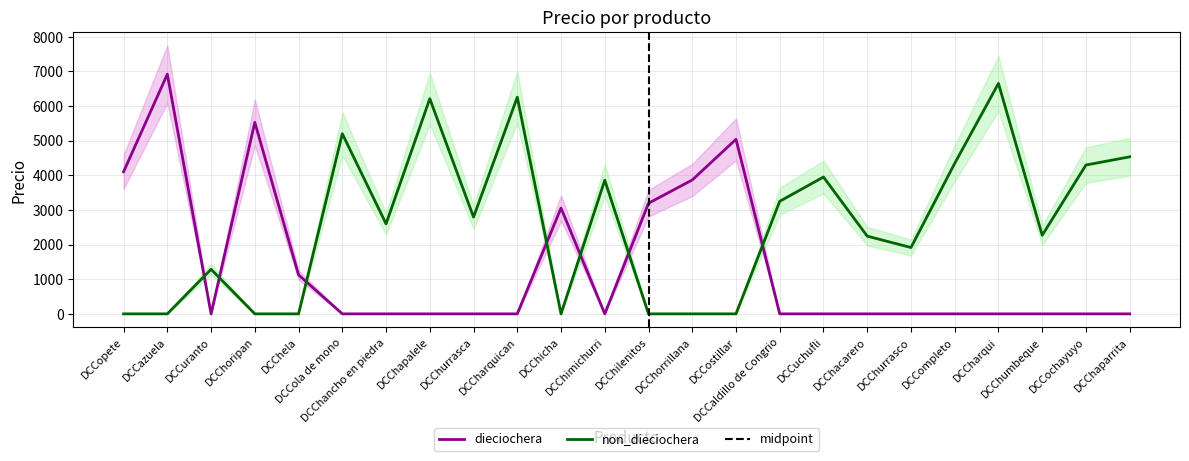

In non_dieciochera, how many points are lower than both neighbors (excluding endpoints)?

5